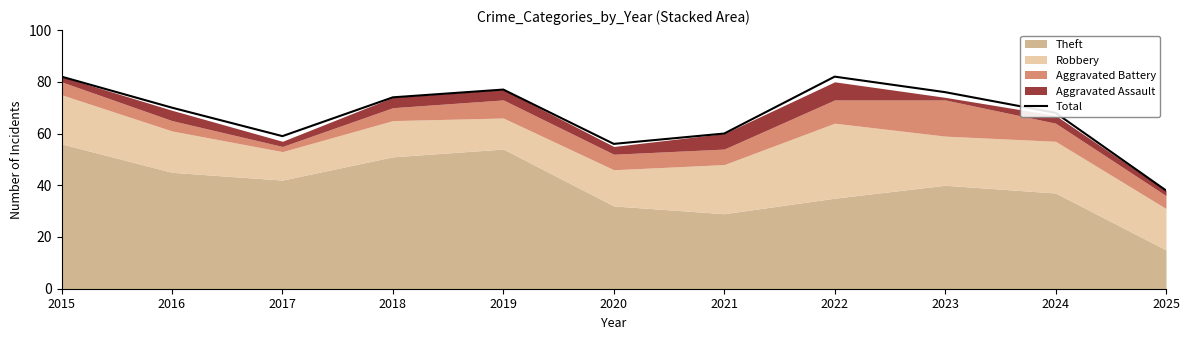

At which label is the value closest to 60?

2021